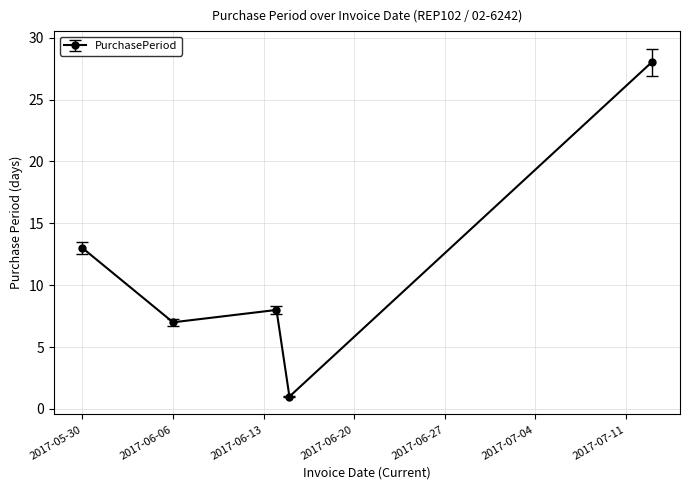

What is the difference between the maximum and second lowest values?

21